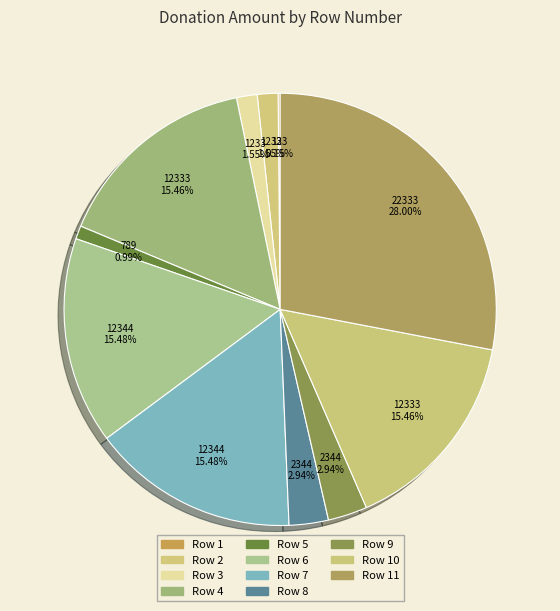

Rank the categories by value from lowest to highest.

1, 5, 2, 3, 8, 9, 4, 10, 6, 7, 11